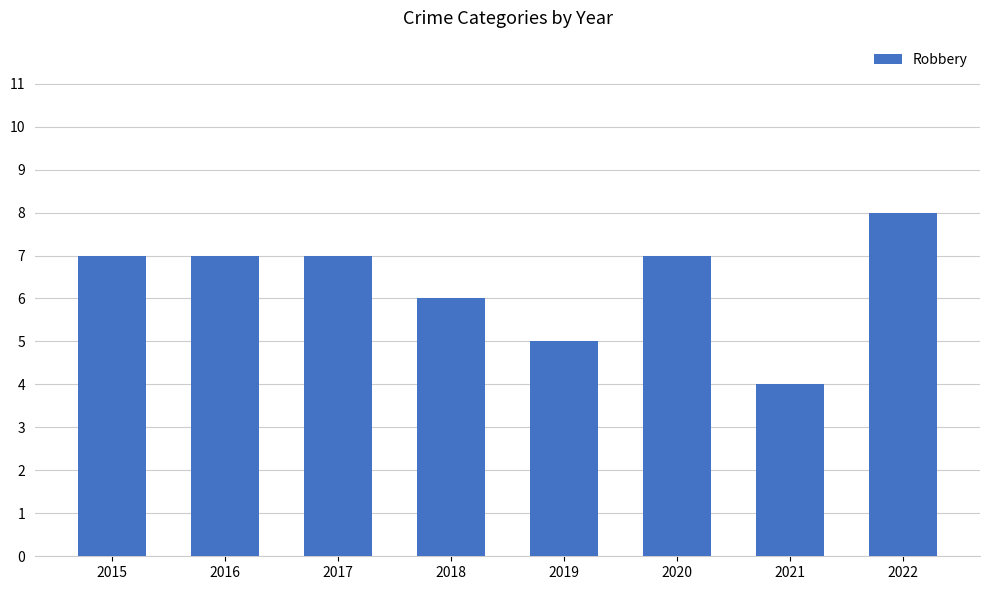

How many bars are there in total?

8